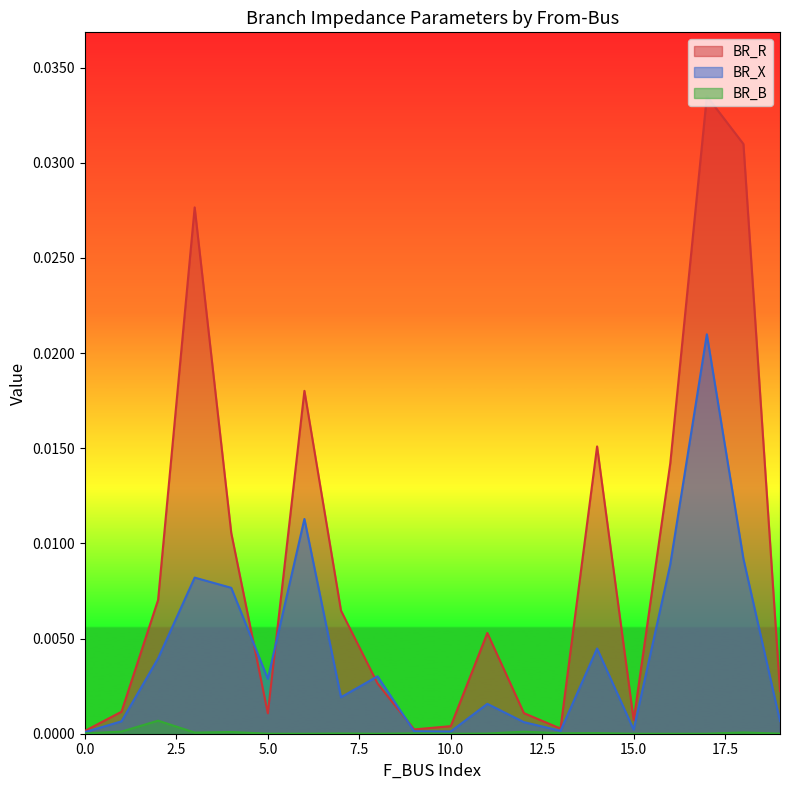

The value of BR_R at 2 is 0.0. True or false?

True